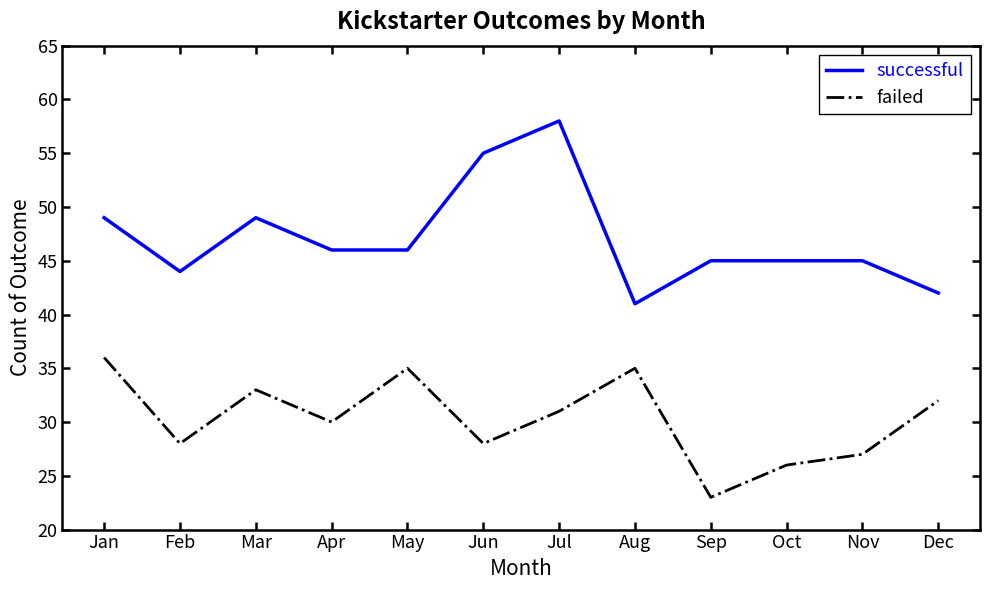

Which series has the largest total across all categories?

successful